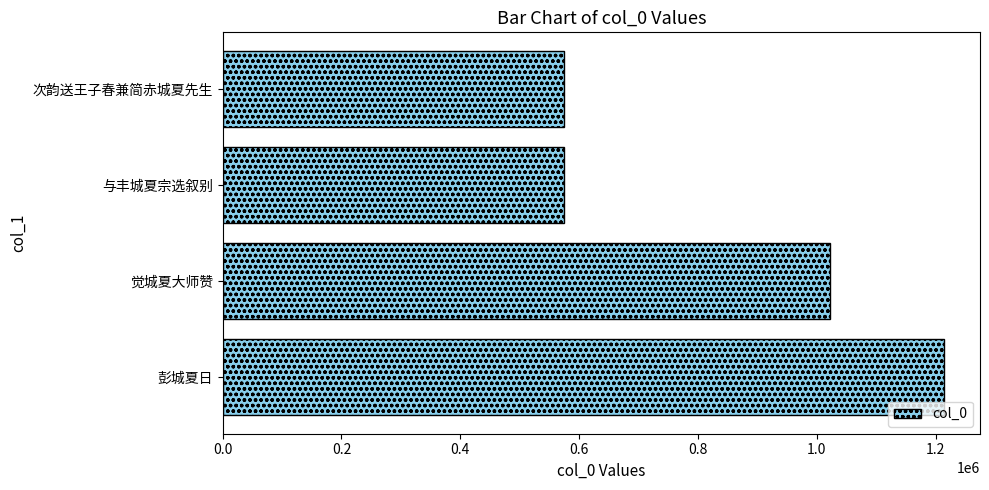

At which label is the value closest to 894339?

觉城夏大师赞